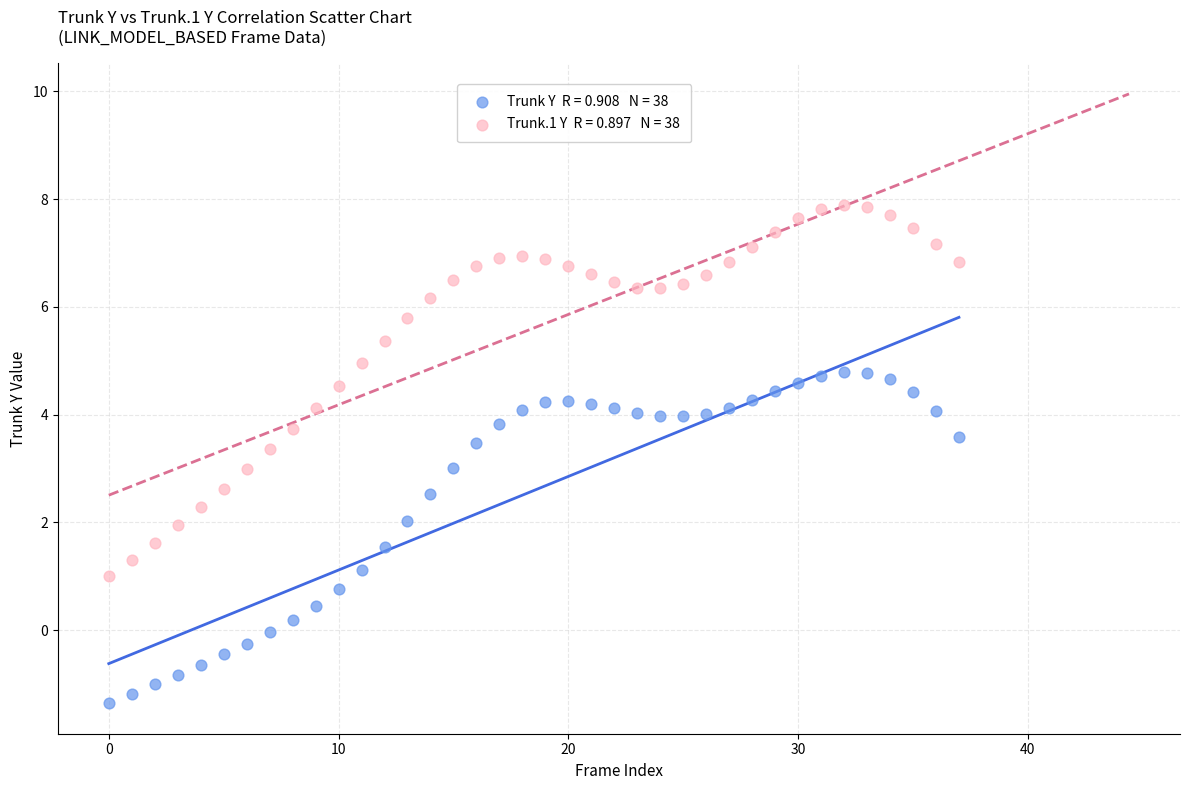

How many data points are displayed?

76